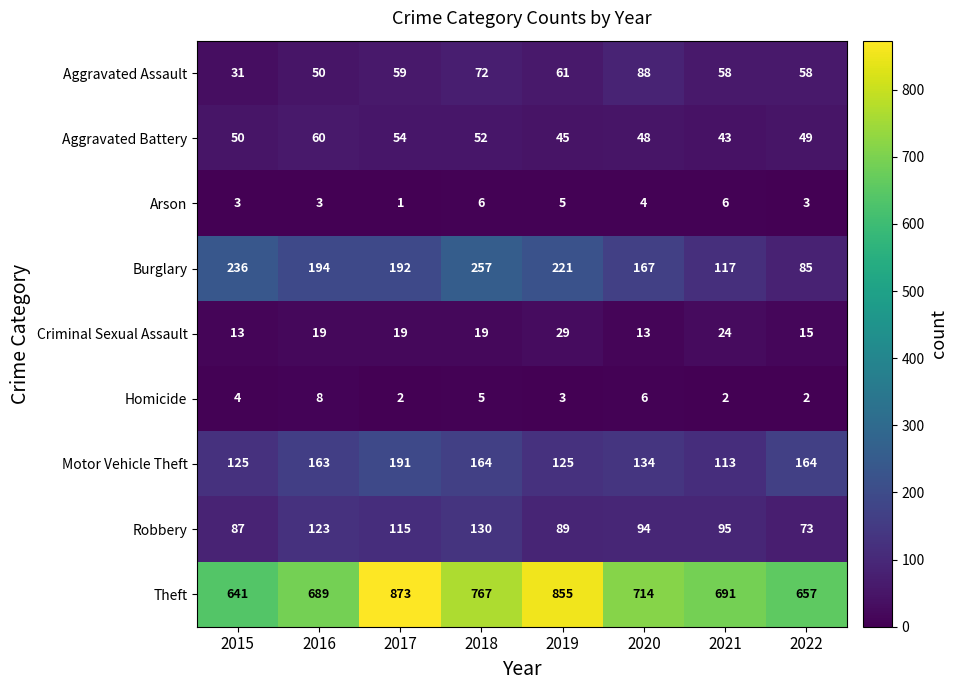

At which category does the chart reach its peak across all series?

2017